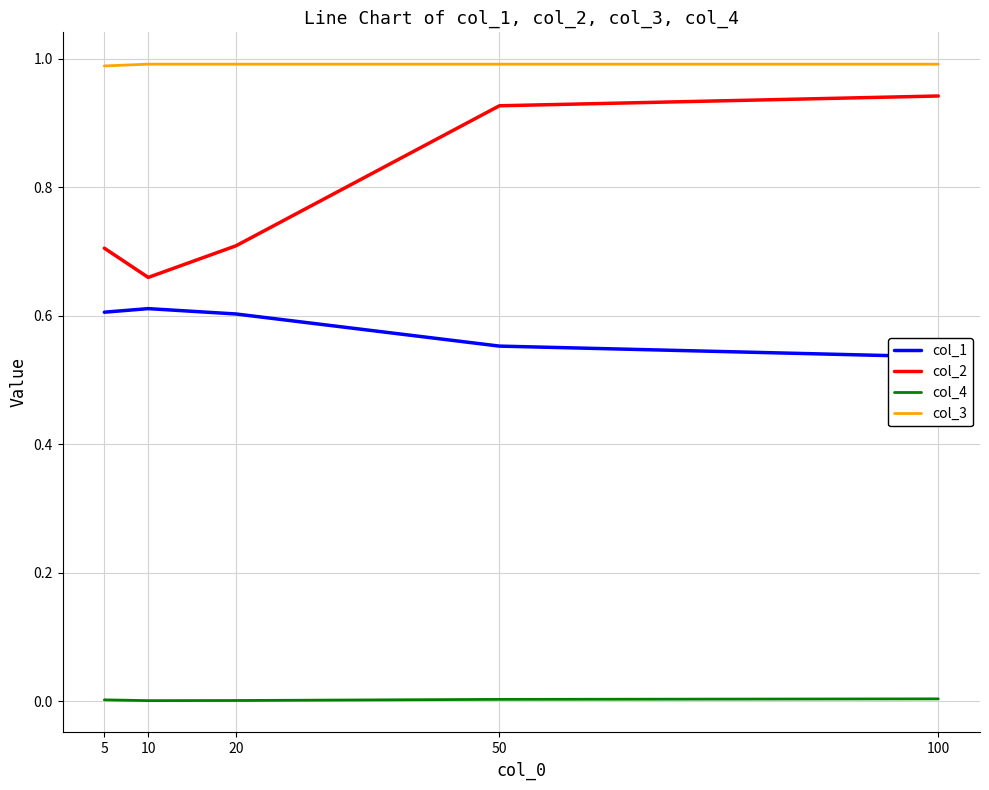

Reading left to right, list all the values displayed in this chart.

col_1: 5=0.6	10=0.6	20=0.6	50=0.6	100=0.5
col_2: 5=0.7	10=0.7	20=0.7	50=0.9	100=0.9
col_4: 5=0.0	10=0.0	20=0.0	50=0.0	100=0.0
col_3: 5=1.0	10=1.0	20=1.0	50=1.0	100=1.0